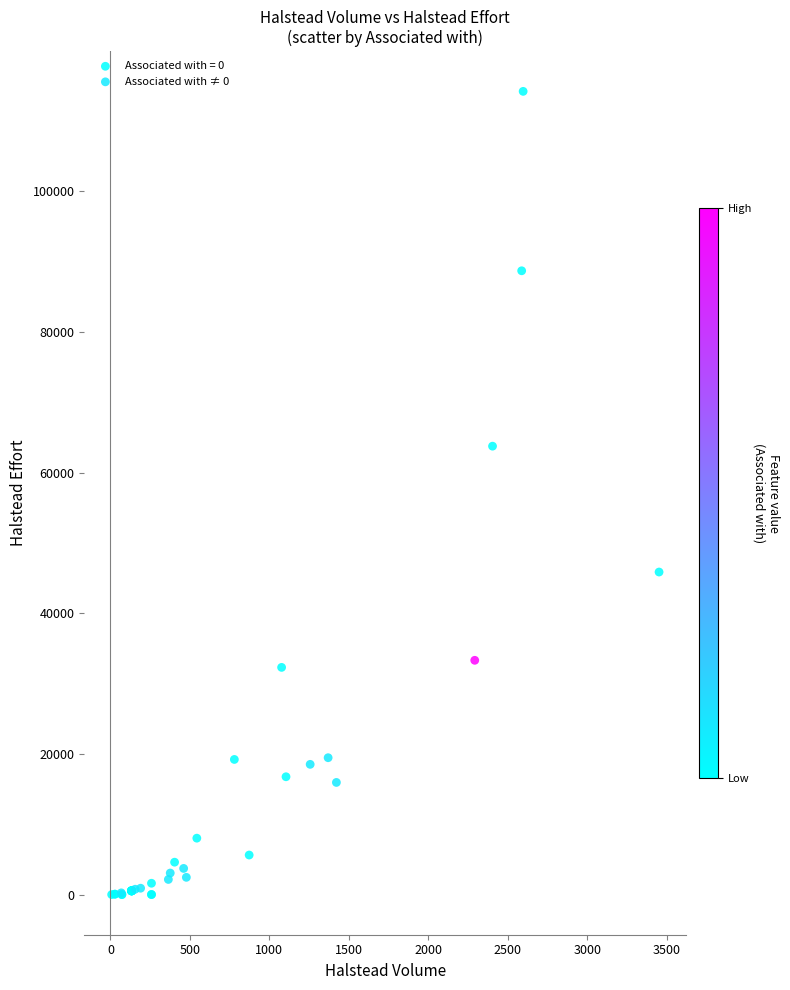

Which series contains the highest Y value?

Associated with = 0